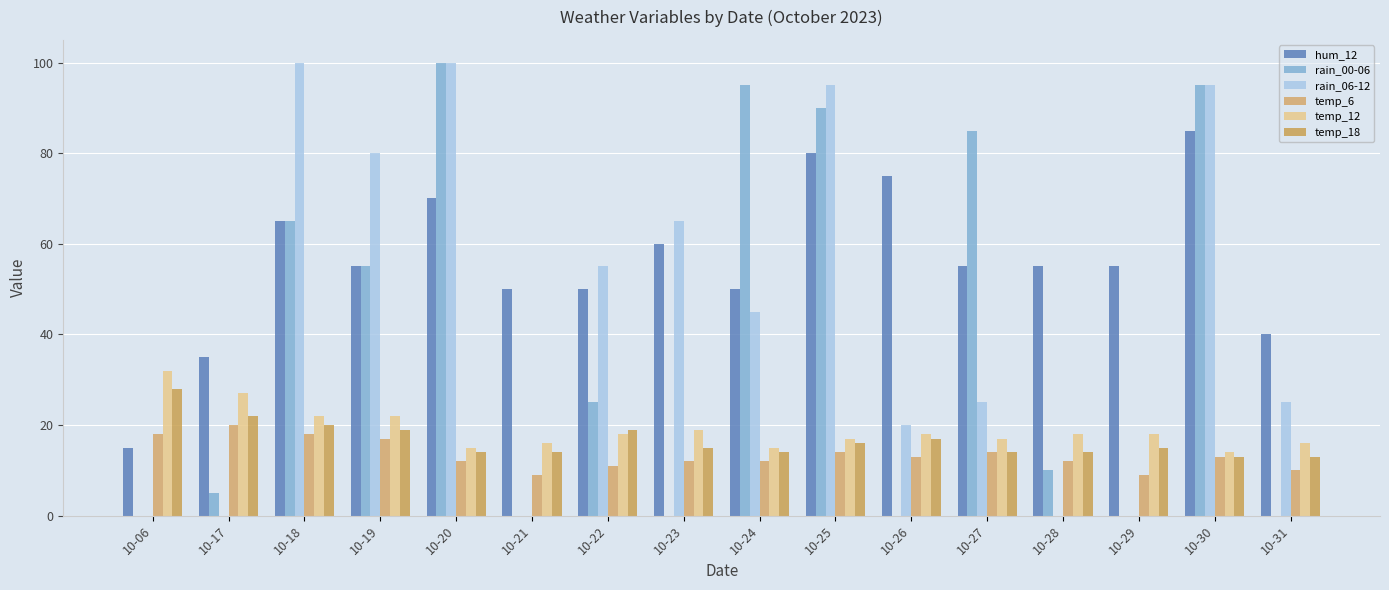

Between 10-24 and 10-21, which is larger?

10-24